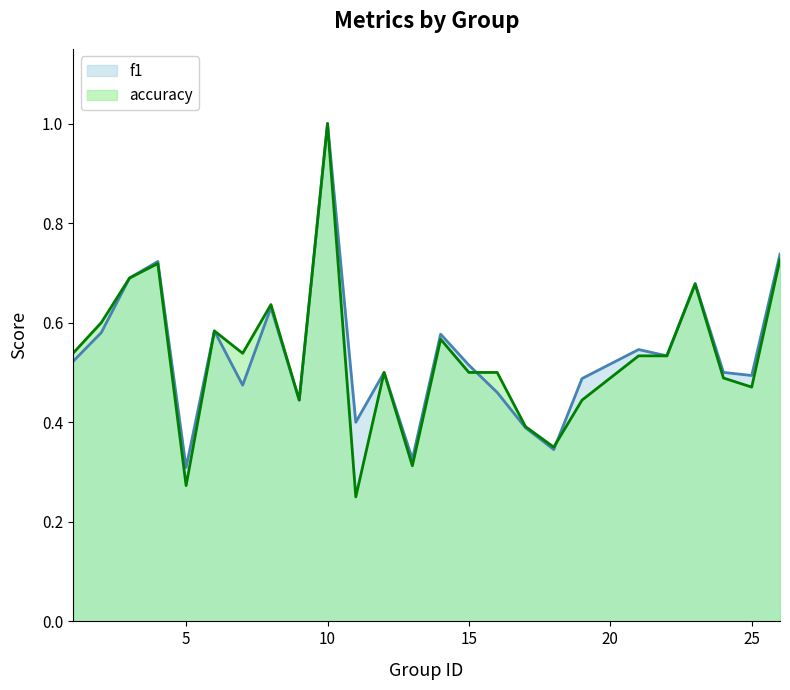

Which label corresponds to the largest value in the chart?

10